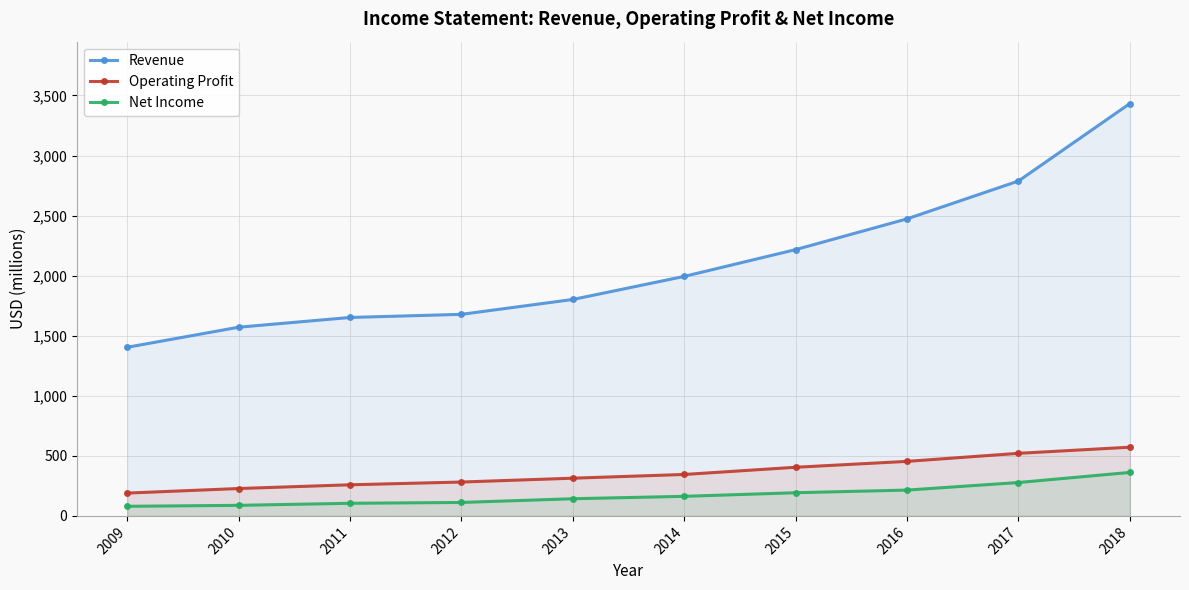

How many categories are shown in the chart?

10